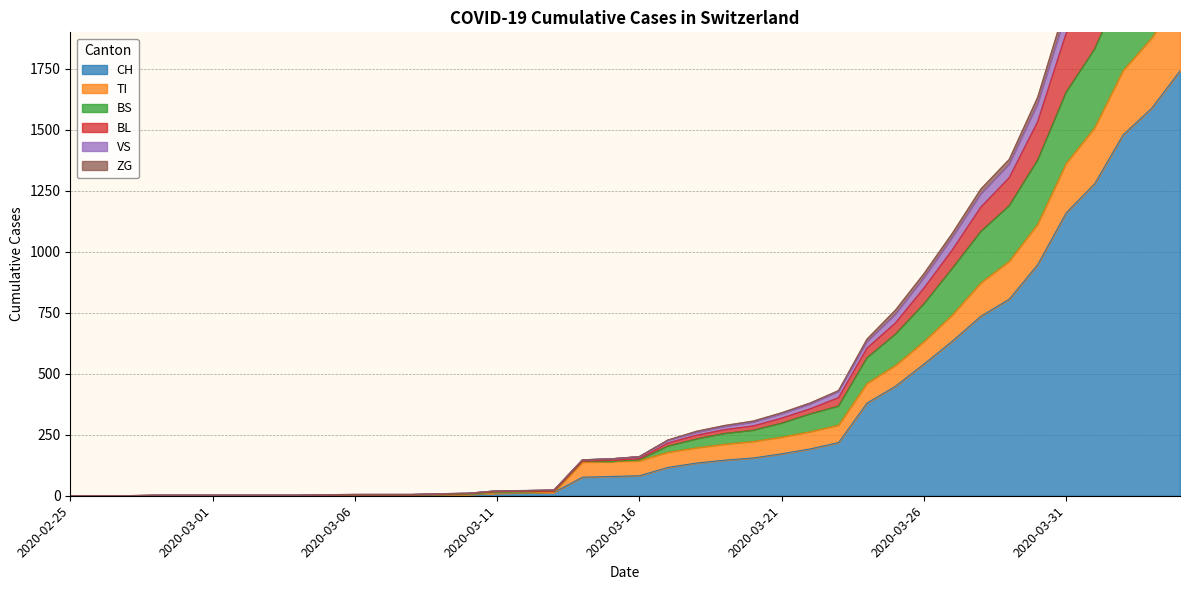

How many series are shown in this chart?

6